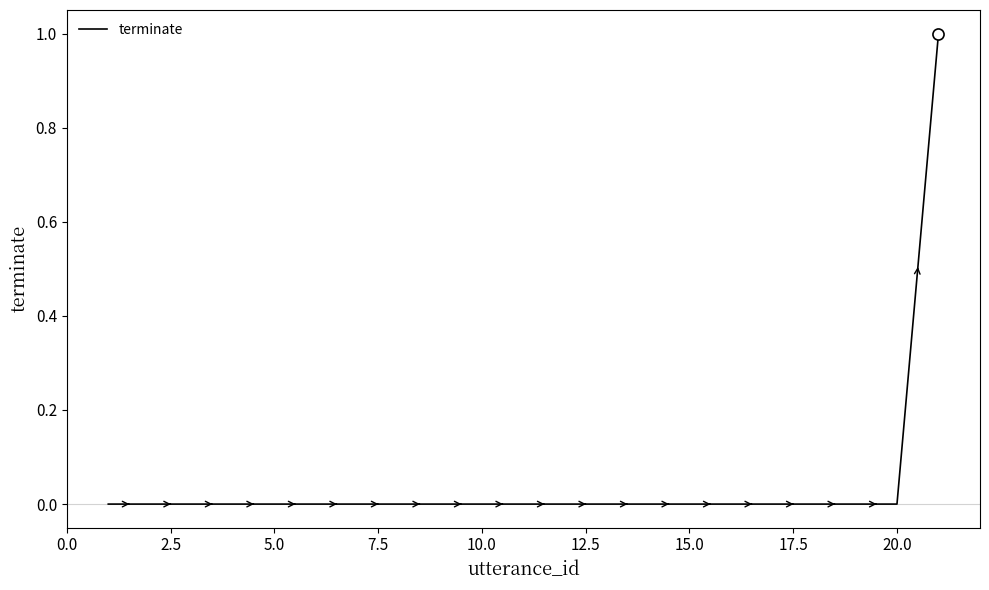

Is this an area chart (filled region under the line)?

No